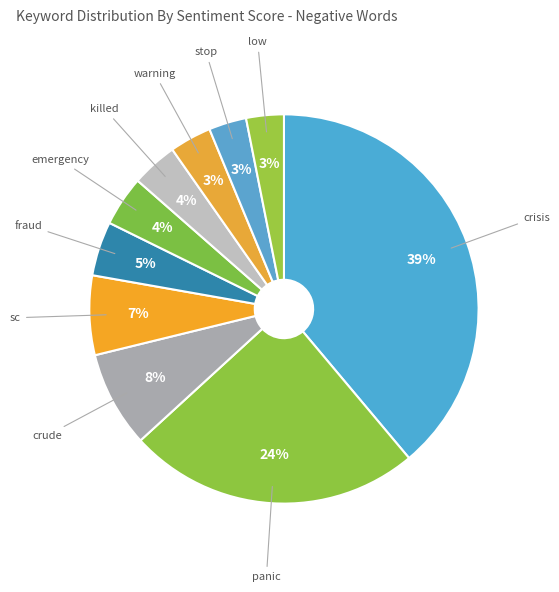

How many slices are in this pie chart?

10